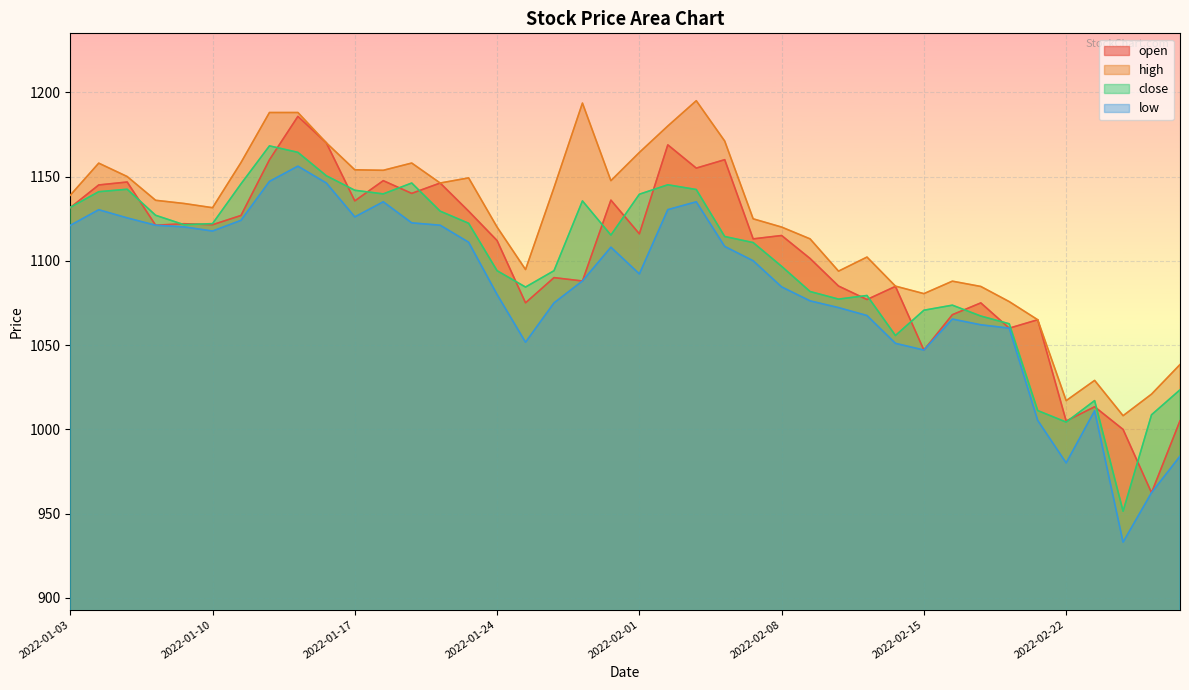

At which label does close reach its minimum?

2022-02-24